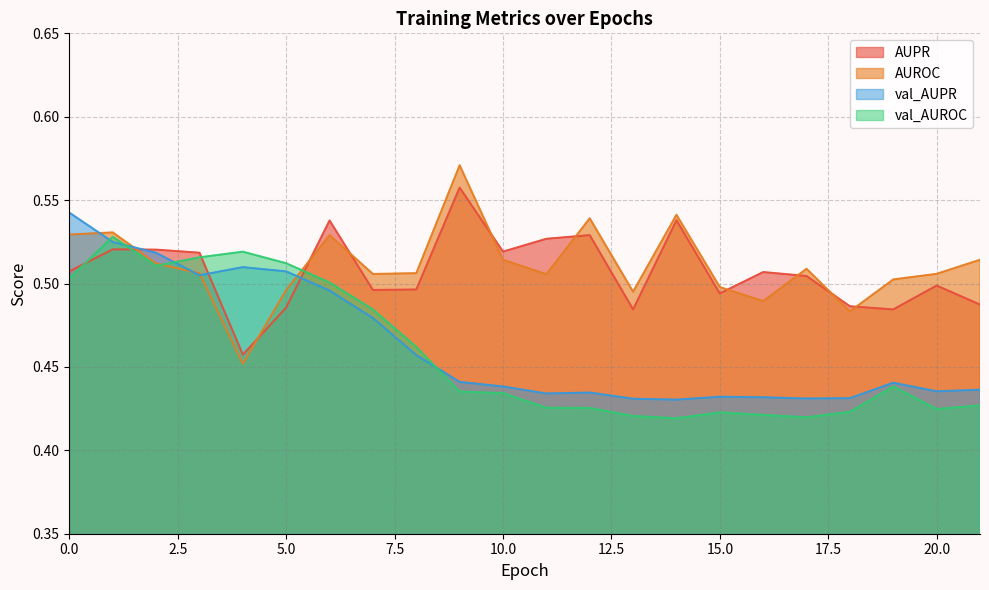

The value of AUROC at 18 is 0.5. True or false?

True